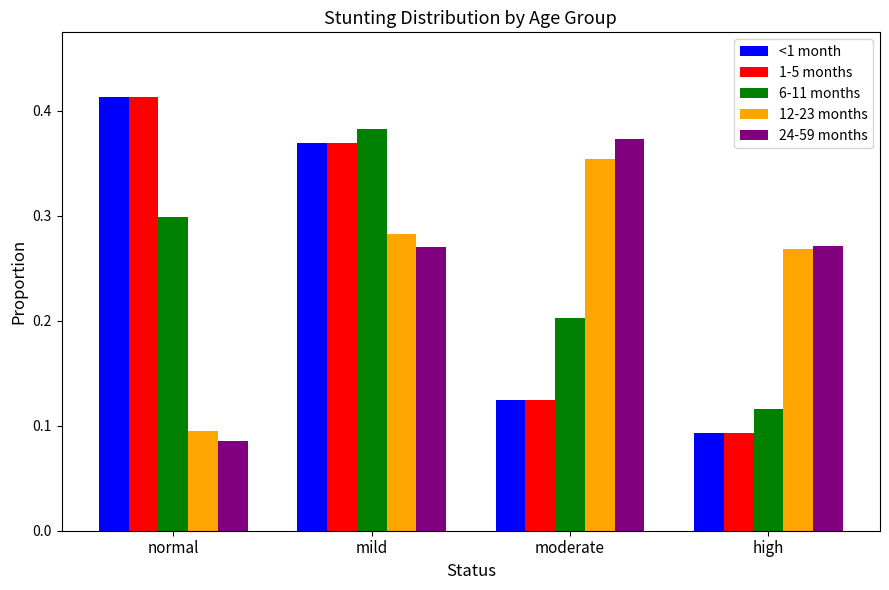

What is the total value across all series at mild?

1.7